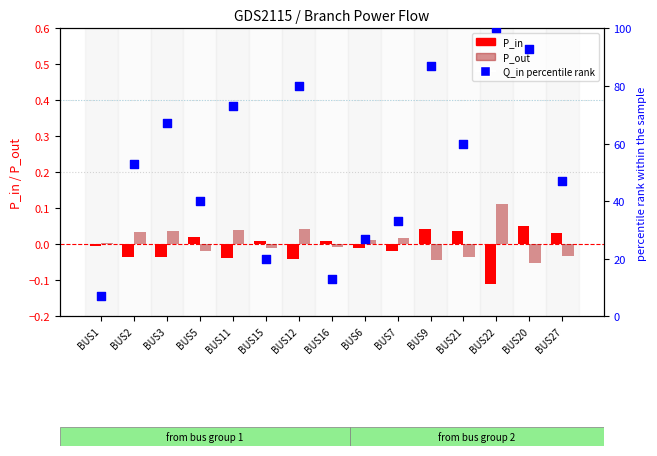

Which series contains the lowest Y value?

P_in